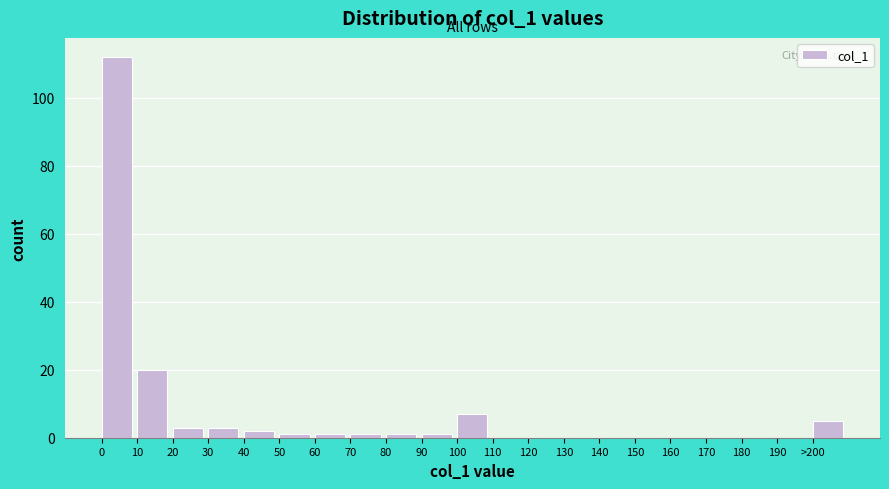

Reading right to left, extract all data points from this chart.

>200=5	190=0	180=0	170=0	160=0	150=0	140=0	130=0	120=0	110=0	100=7	90=1	80=1	70=1	60=1	50=1	40=2	30=3	20=3	10=20	0=112